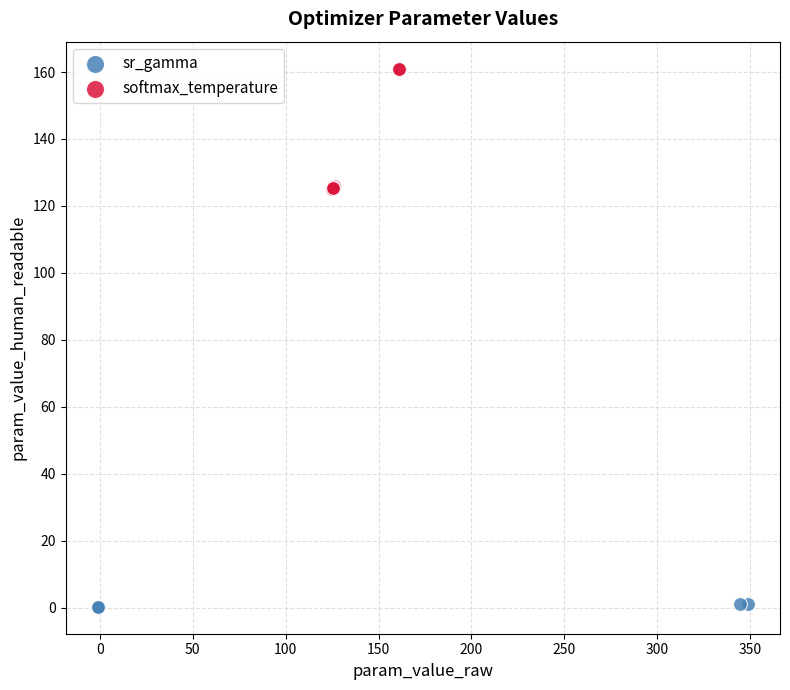

Which series has the largest Y range (max minus min)?

softmax_temperature